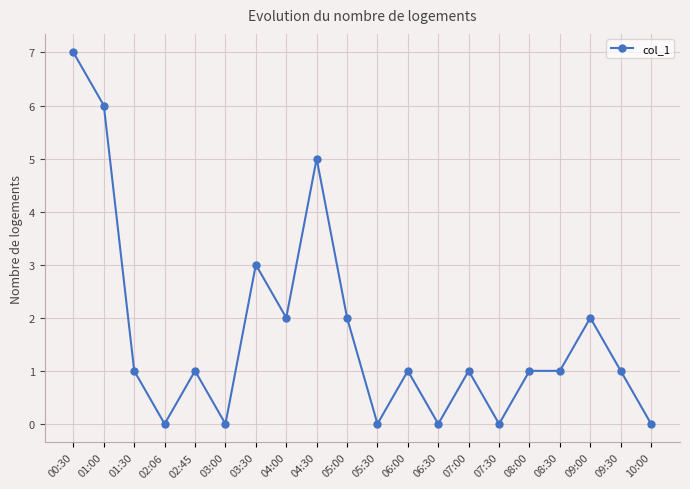

Is it true that the value at 03:30 is 1?

False